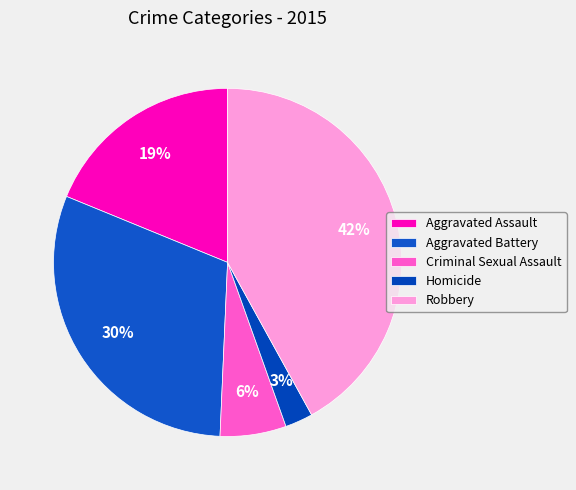

True or false: Homicide accounts for 11% of the total.

False